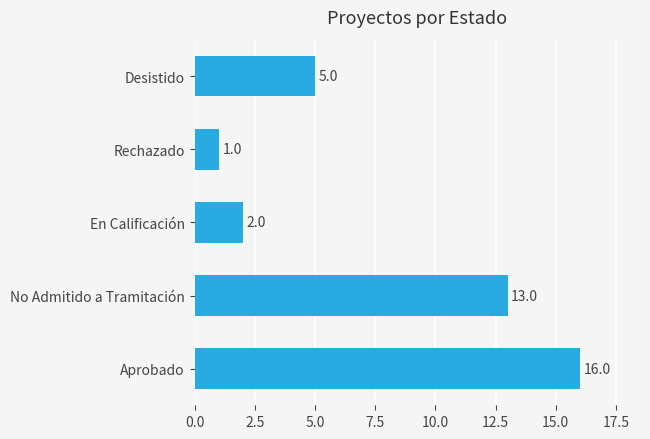

What is the average value?

7